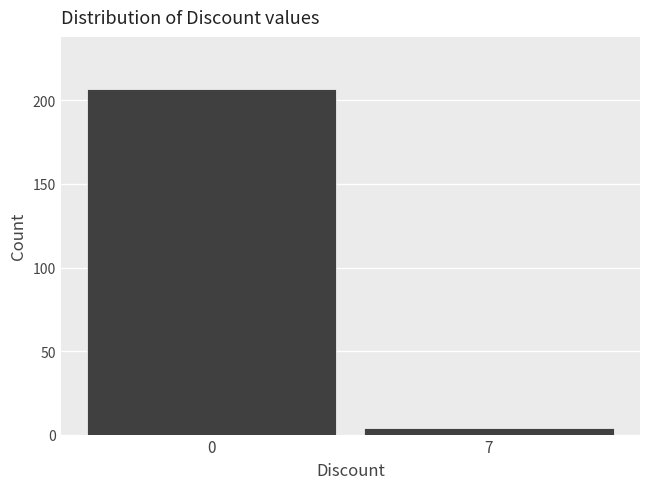

Reading left to right, extract all data points from this chart.

0=207	7=4